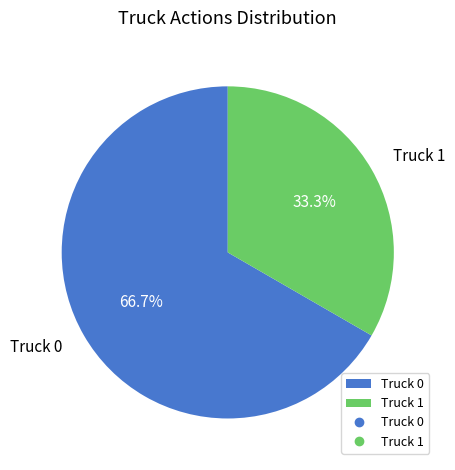

Which category has the smallest portion of the pie?

Truck 1